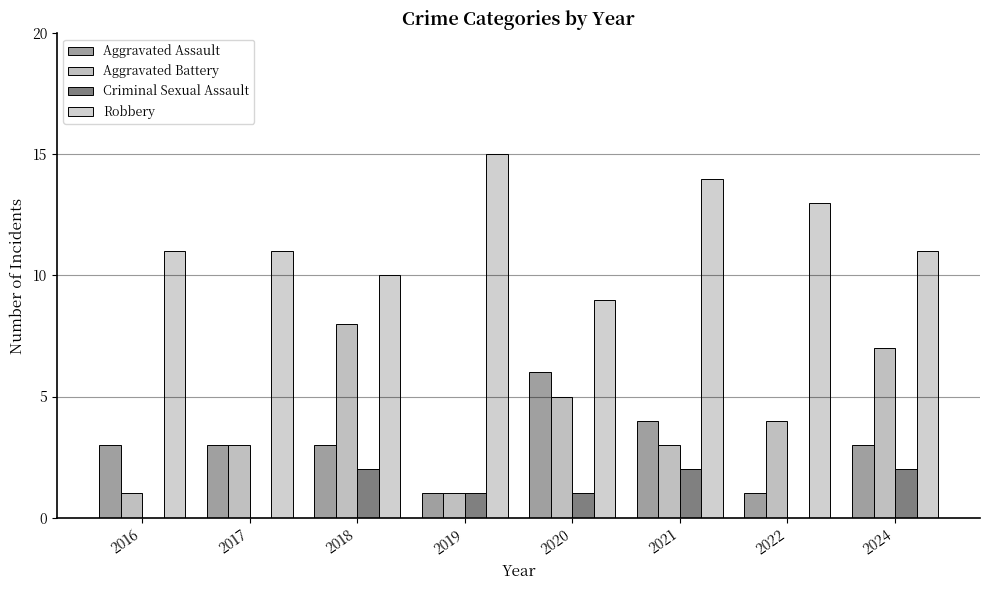

The Aggravated Assault series shows 0 at 2019. True or false?

False